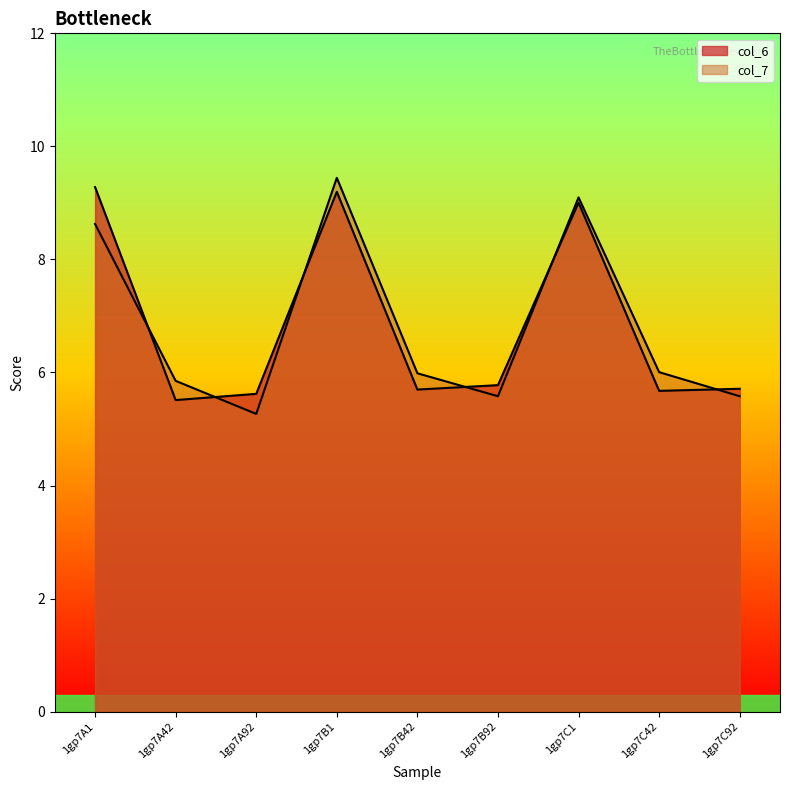

What is the difference between the col_7 values at 1gp7C92 and 1gp7A92?

0.3